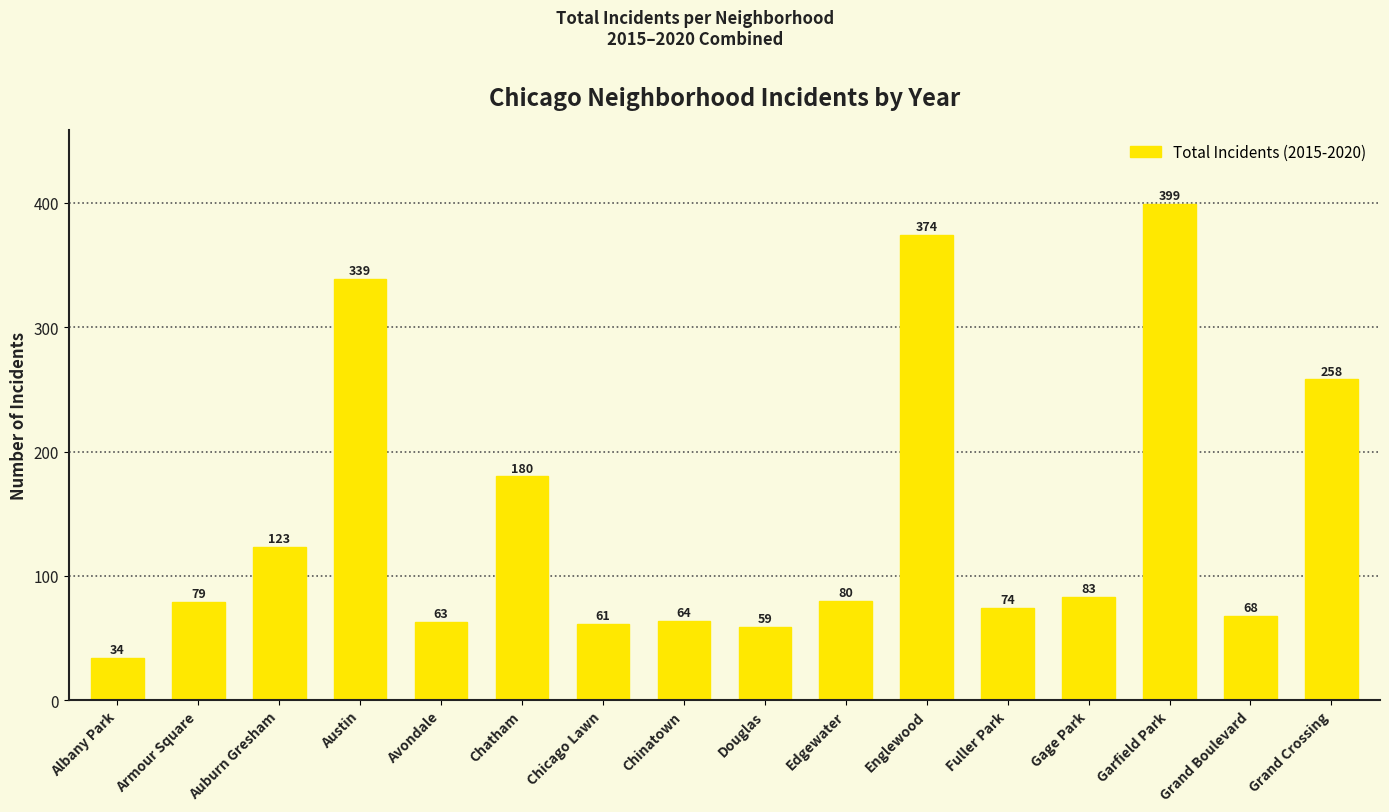

Reading right to left, what are all the values shown in this chart?

258	68	399	83	74	374	80	59	64	61	180	63	339	123	79	34